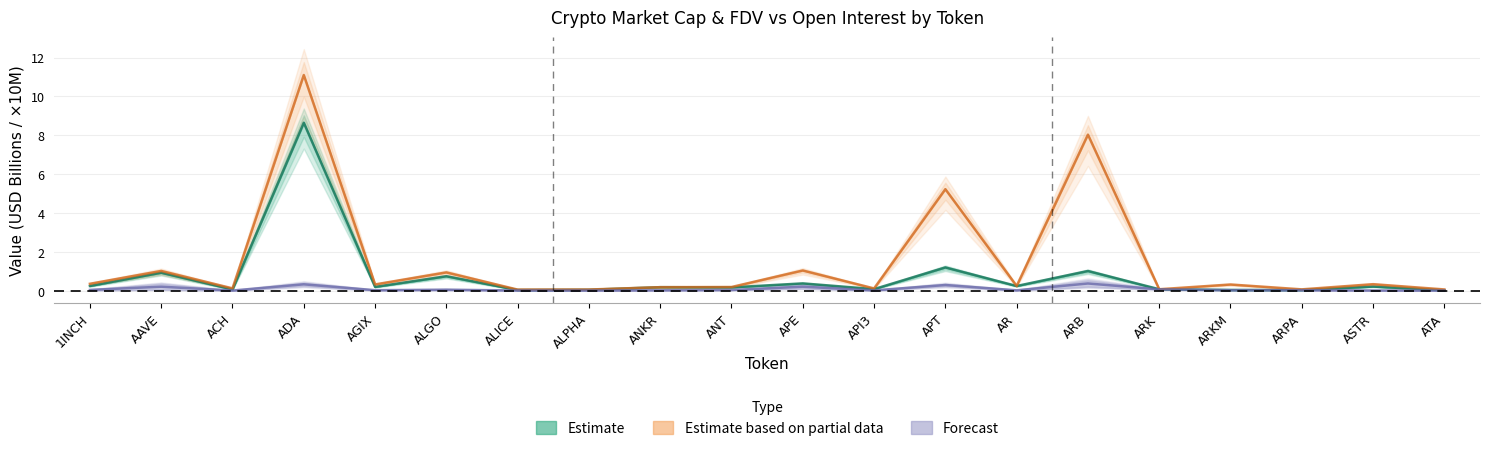

True or false: Estimate based on partial data (FDV) has a value of 15.2 at ADA.

False